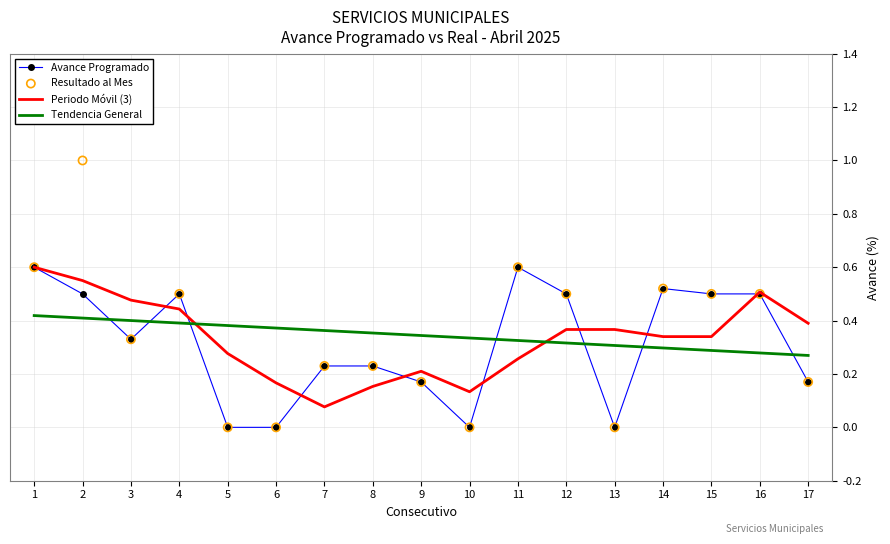

Which series contains the lowest Y value?

Avance Programado